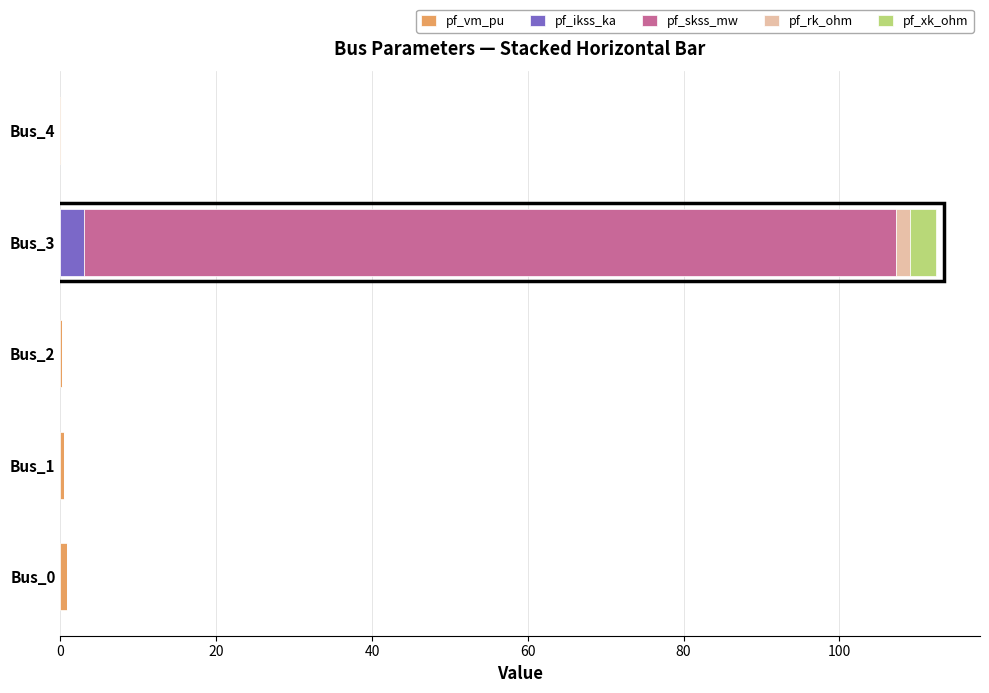

At which category is the sum across all series the highest?

Bus_3